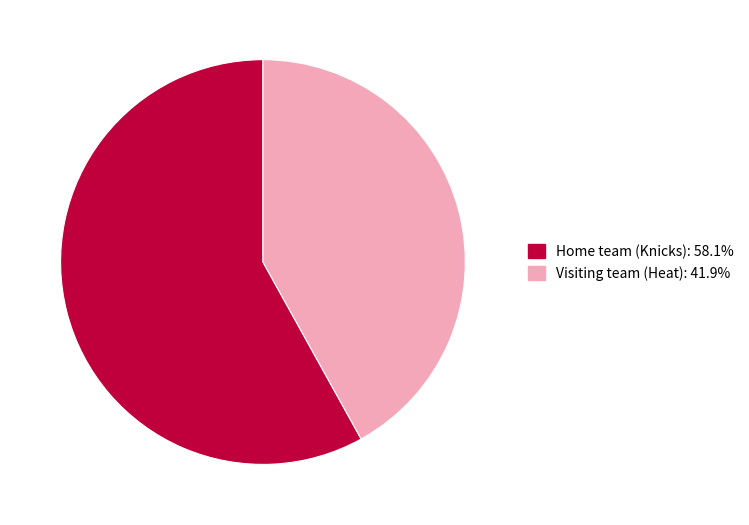

Rank the categories by value from lowest to highest.

Visiting team (Heat), Home team (Knicks)